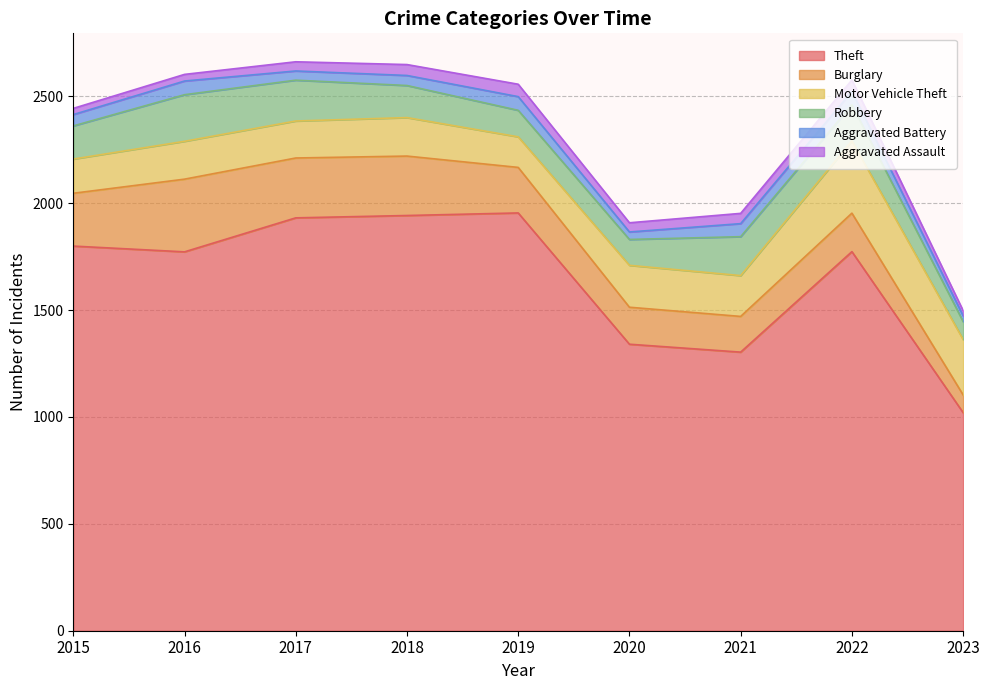

Between 2018 and 2019, which is larger?

2019